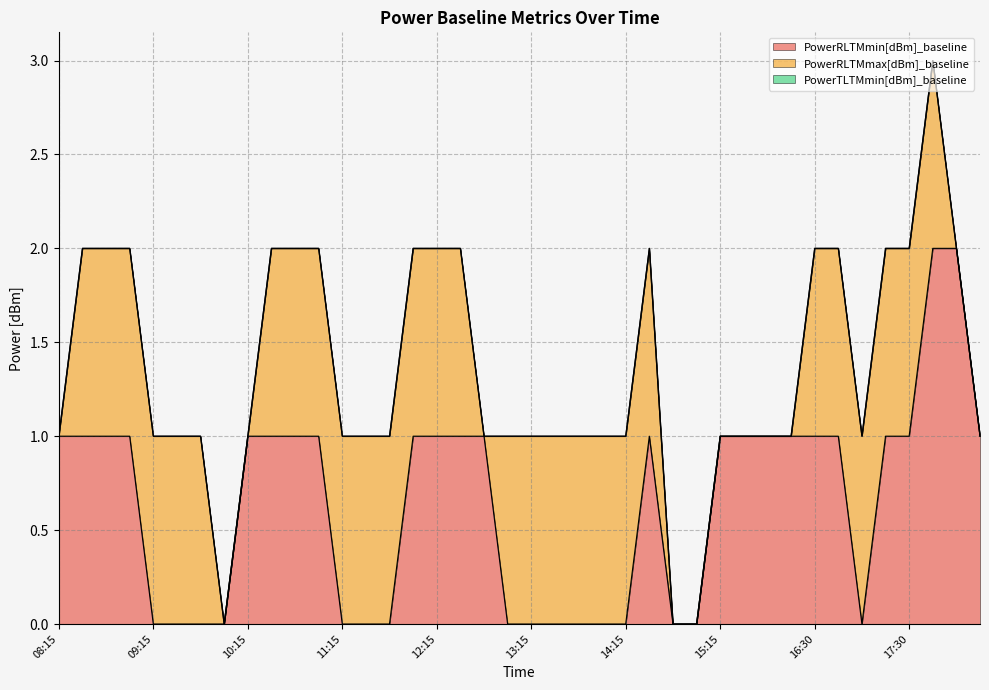

Reading left to right, what are all the values shown in this chart?

PowerRLTMmin[dBm]_baseline: 1	1	1	1	0	0	0	0	1	1	1	1	0	0	0	1	1	1	1	0	0	0	0	0	0	1	0	0	1	1	1	1	1	1	0	1	1	2	2	1
PowerRLTMmax[dBm]_baseline: 0	1	1	1	1	1	1	0	0	1	1	1	1	1	1	1	1	1	0	1	1	1	1	1	1	1	0	0	0	0	0	0	1	1	1	1	1	1	0	0
PowerTLTMmin[dBm]_baseline: 0	0	0	0	0	0	0	0	0	0	0	0	0	0	0	0	0	0	0	0	0	0	0	0	0	0	0	0	0	0	0	0	0	0	0	0	0	0	0	0